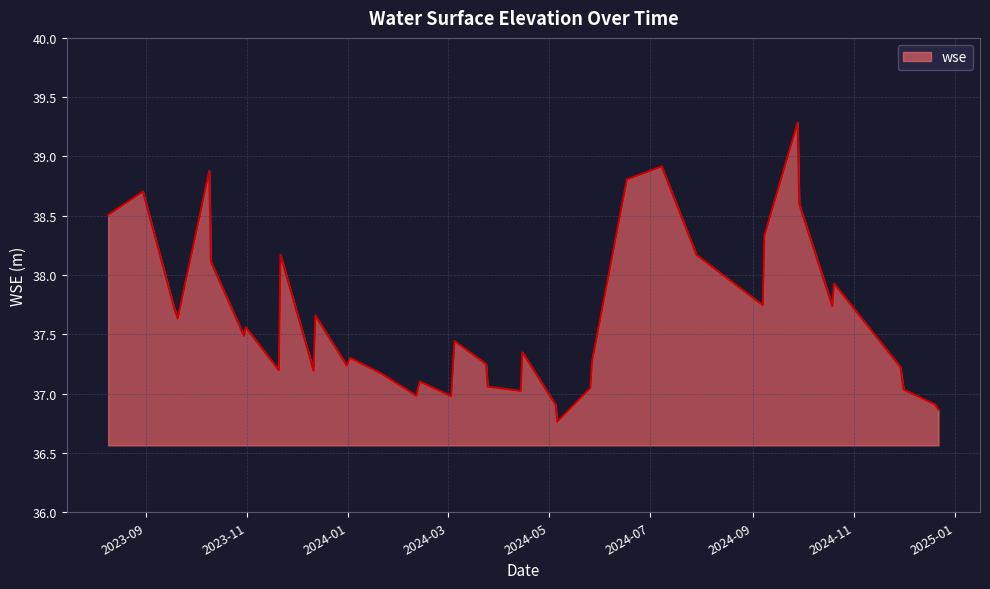

What is the difference between the second highest and second lowest values?

2.1